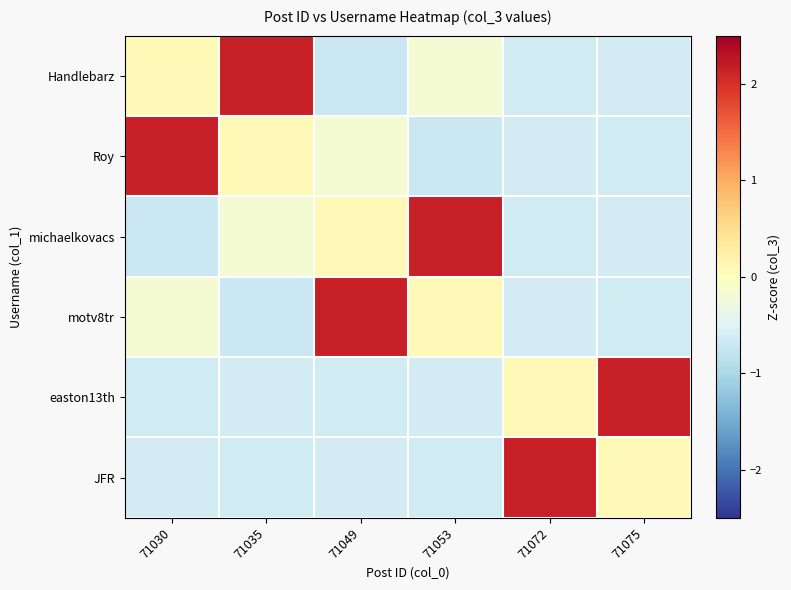

Which series has the largest range (max minus min)?

Handlebarz